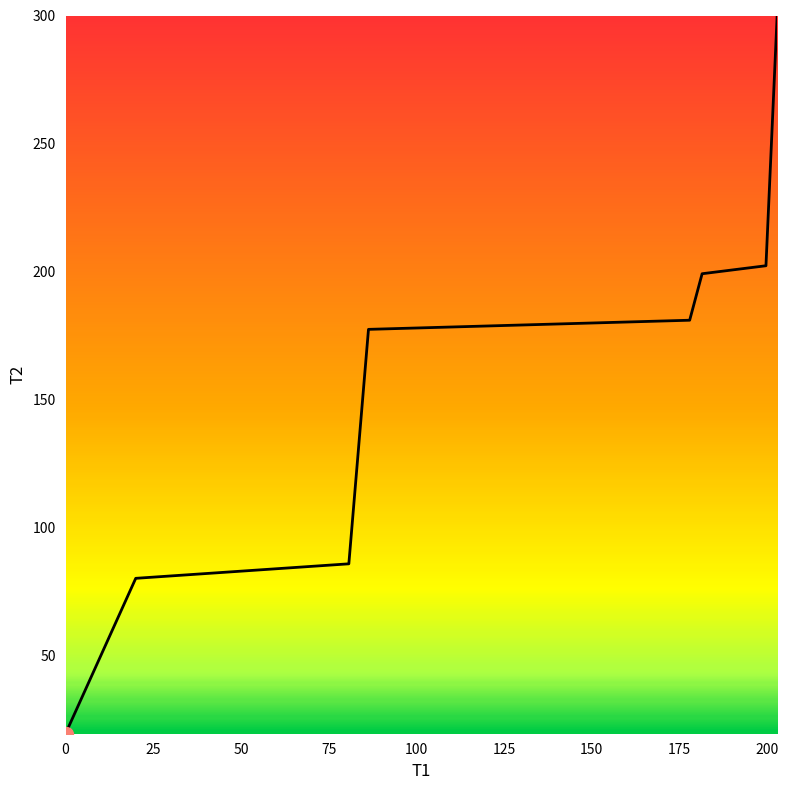

What is the greatest value displayed?

300.0